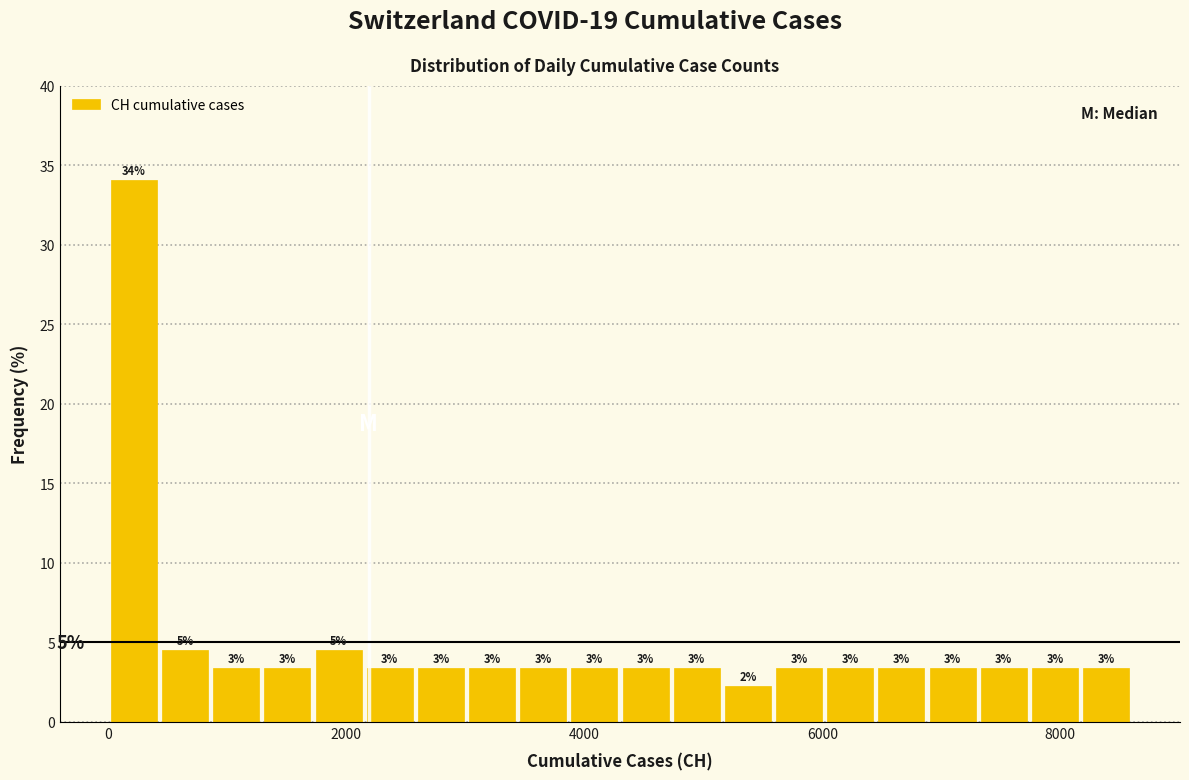

Read against the x-axis, roughly where is the centre of the tallest bar?

200